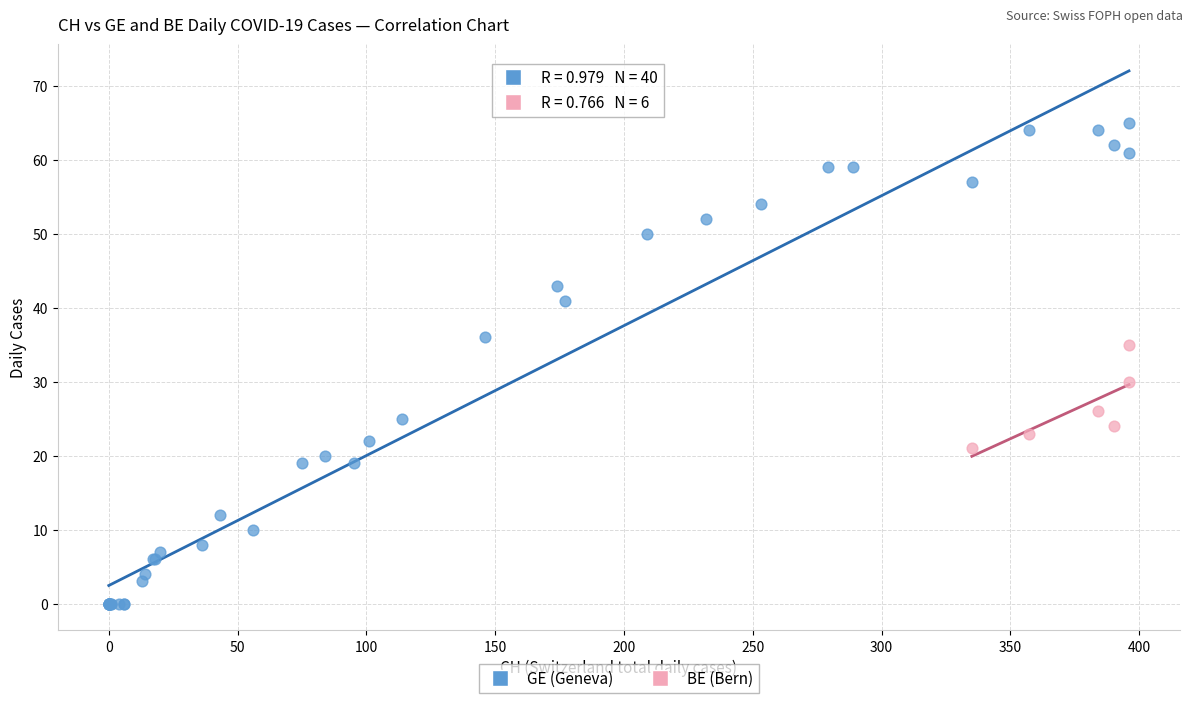

Which series contains the highest Y value?

GE (Geneva)